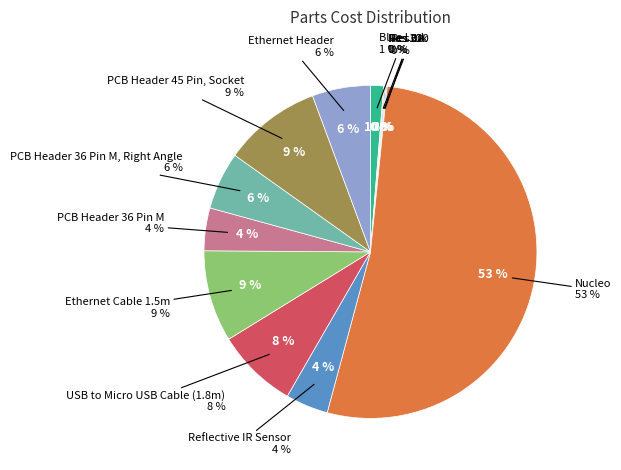

Does any single category account for the majority?

Yes